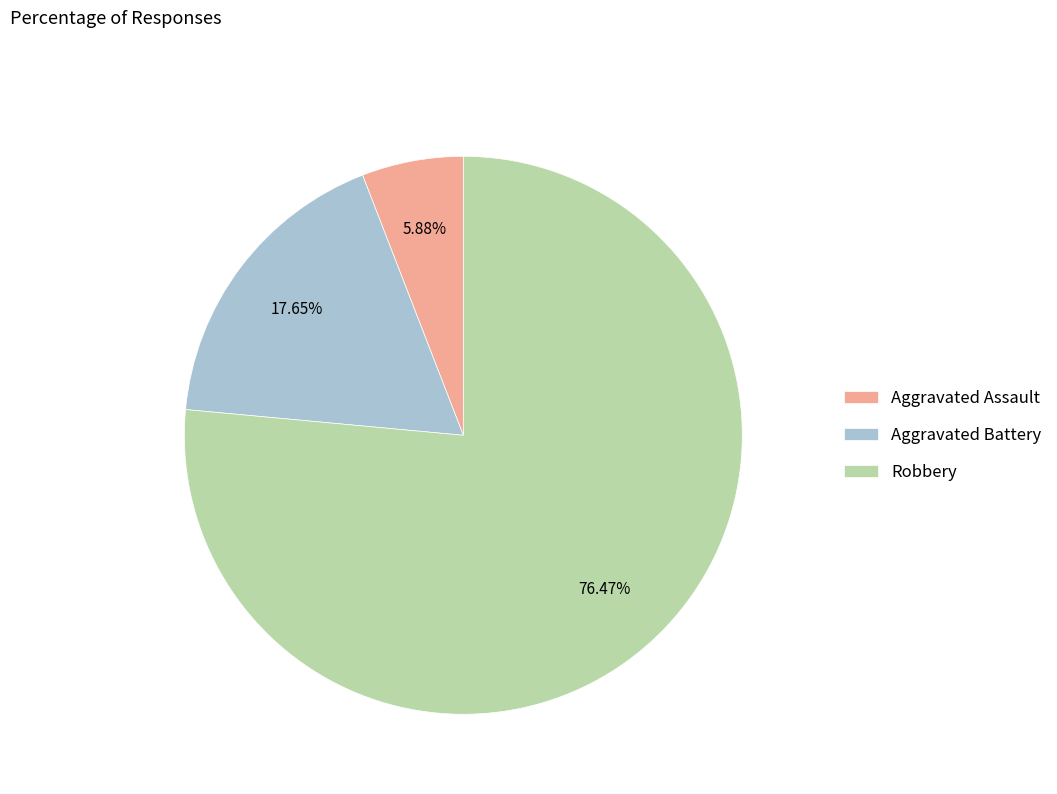

Which has a higher value, Robbery or Aggravated Assault?

Robbery